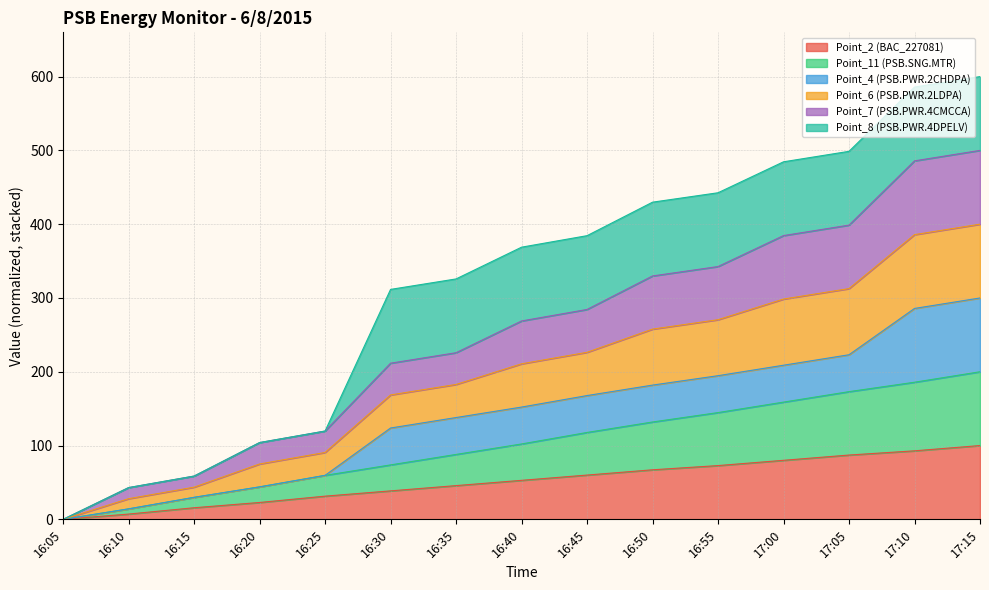

Is it true that Point_2 (BAC_227081) equals 52.9 at 16:40?

True